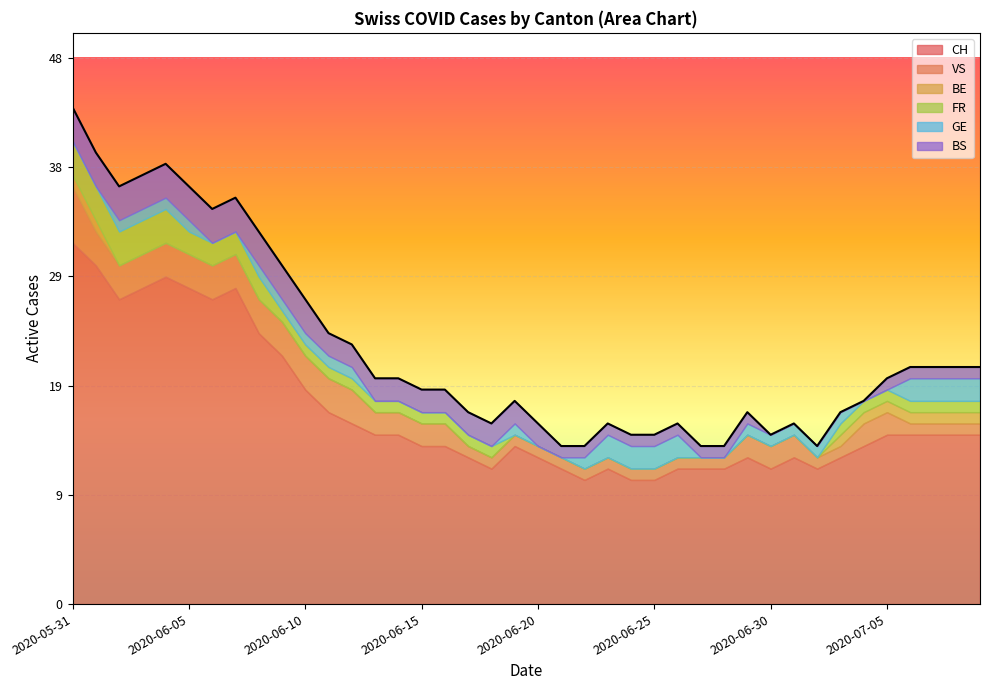

The BE series shows 0 at 2020-06-19. True or false?

False